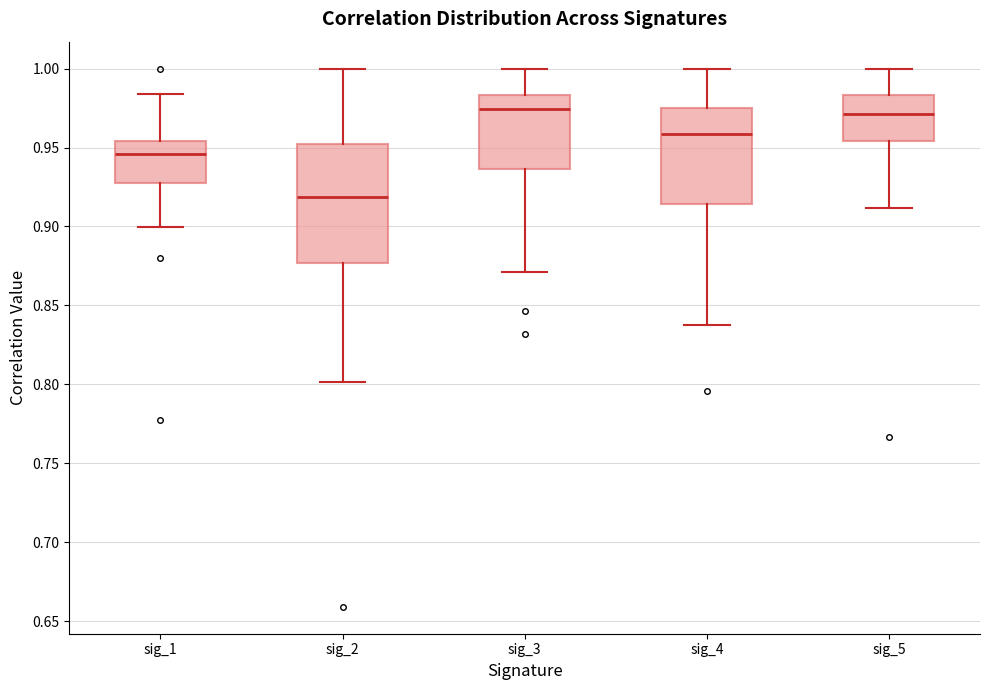

Where is the upper edge of the box for sig_3 on the y-axis? The values are not printed on the chart, so give them approximately, as read against the axis.

0.985